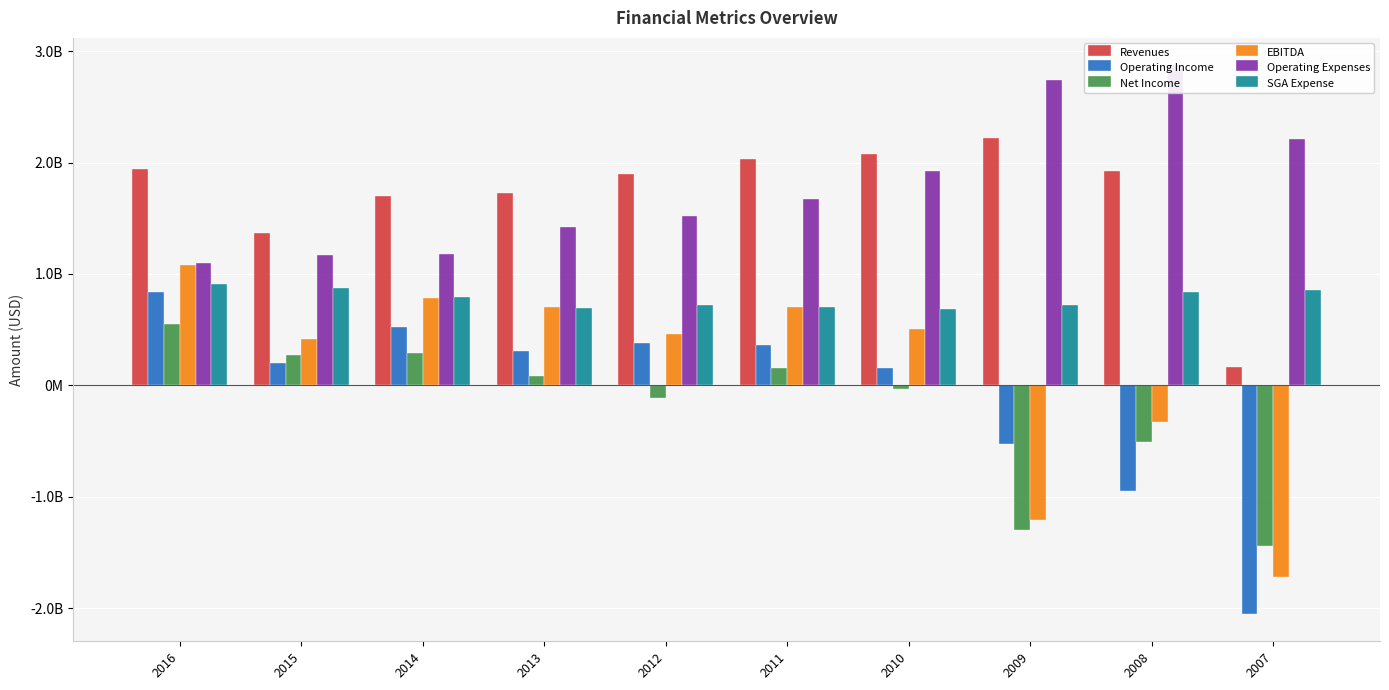

At 2015, list the series in order from smallest to largest.

Operating Income, Net Income, EBITDA, SGA Expense, Operating Expenses, Revenues